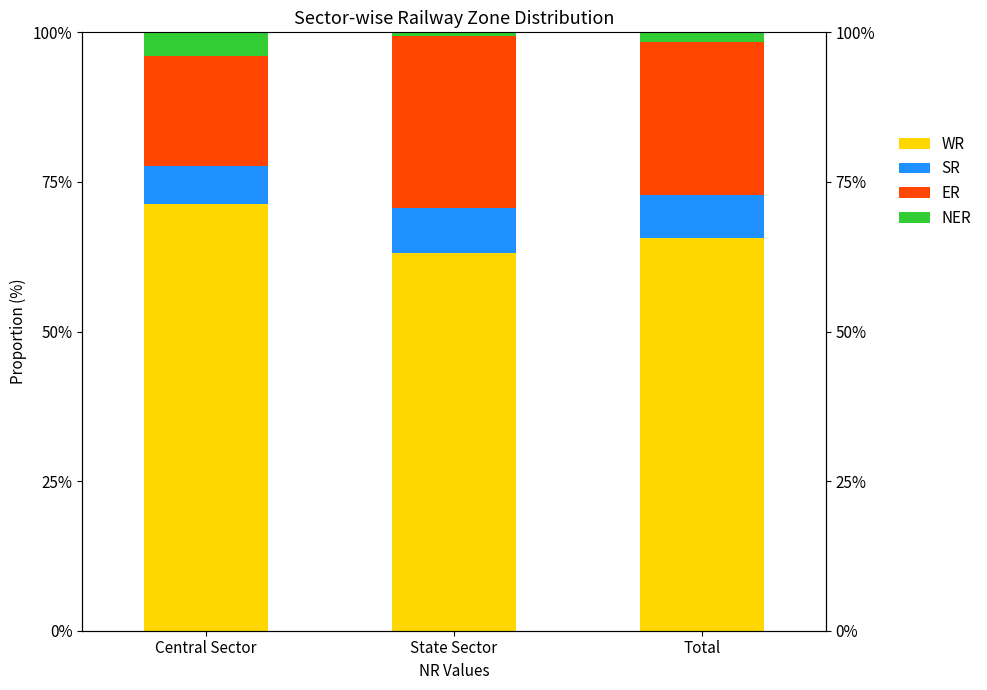

What is the sum of the WR values at State Sector and Total?

128.7